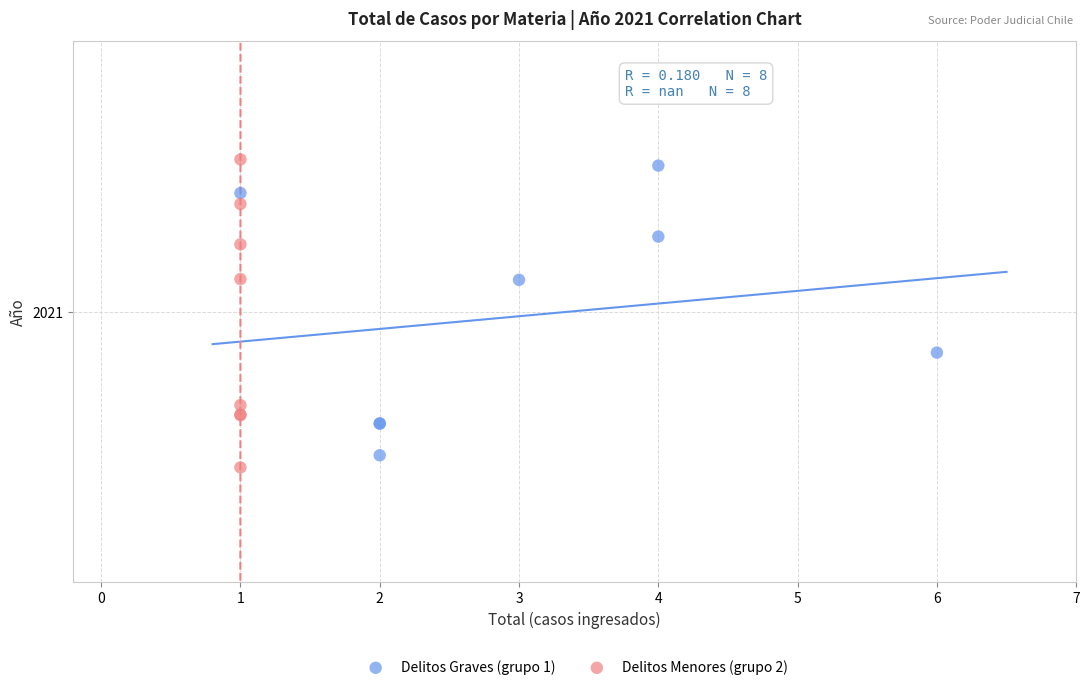

What are all the series names shown in the legend?

Delitos Graves (grupo 1), Delitos Menores (grupo 2)